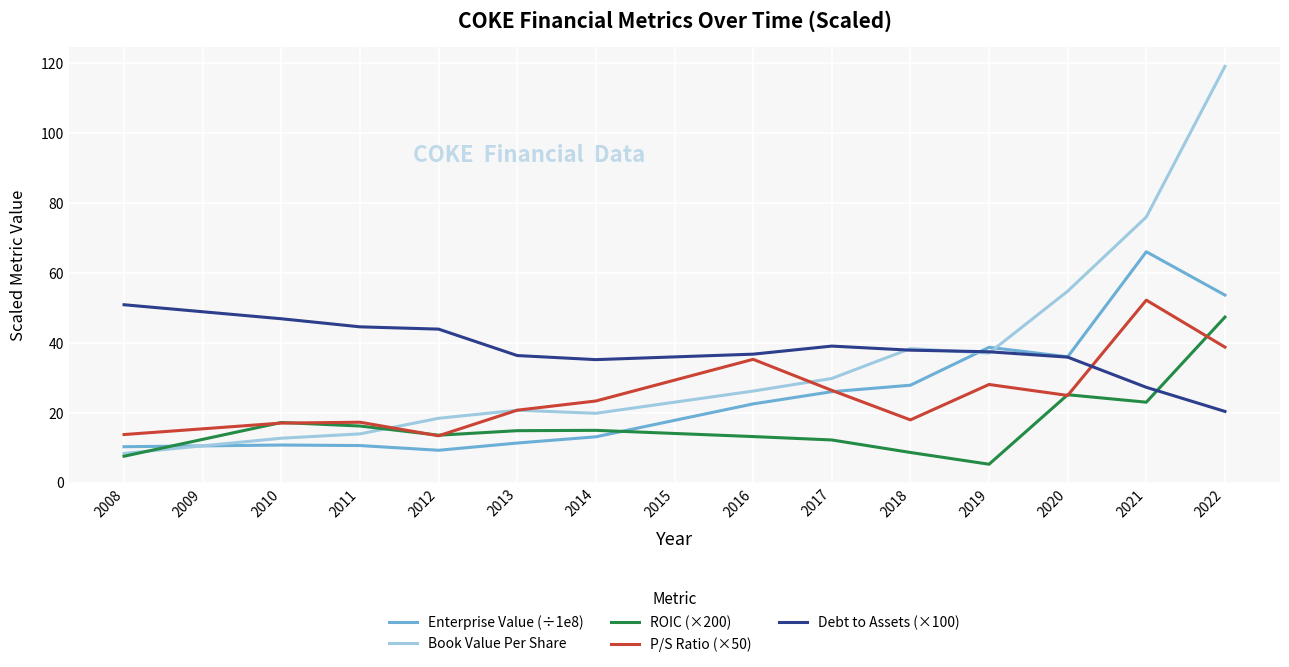

Is the value of Debt to Assets (×100) at 2015 greater than the value of ROIC (×200) at 2020?

Yes